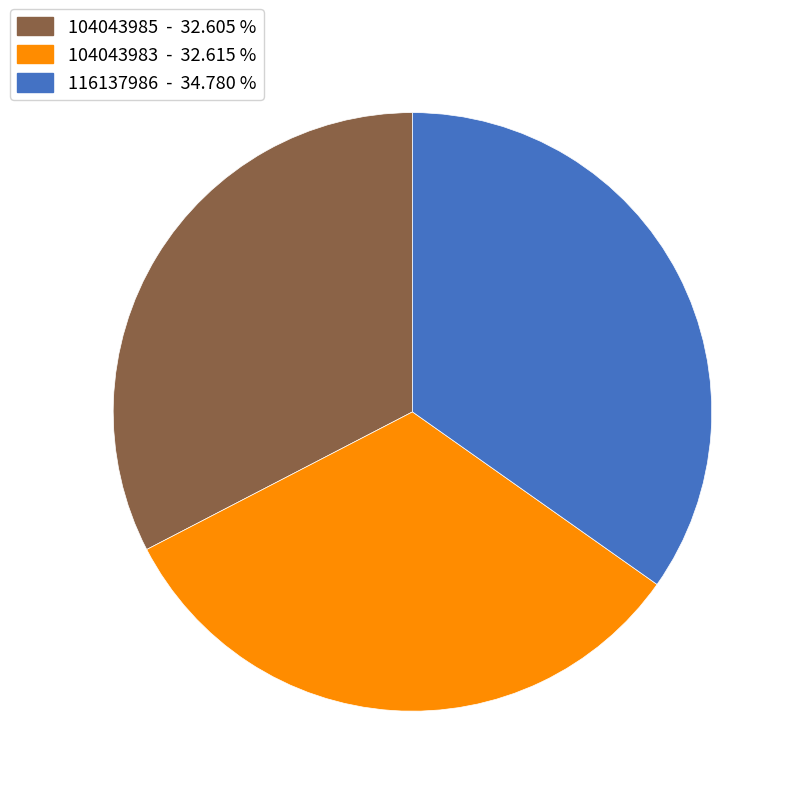

Is the sum of 116137986 and 104043985 greater than half?

Yes